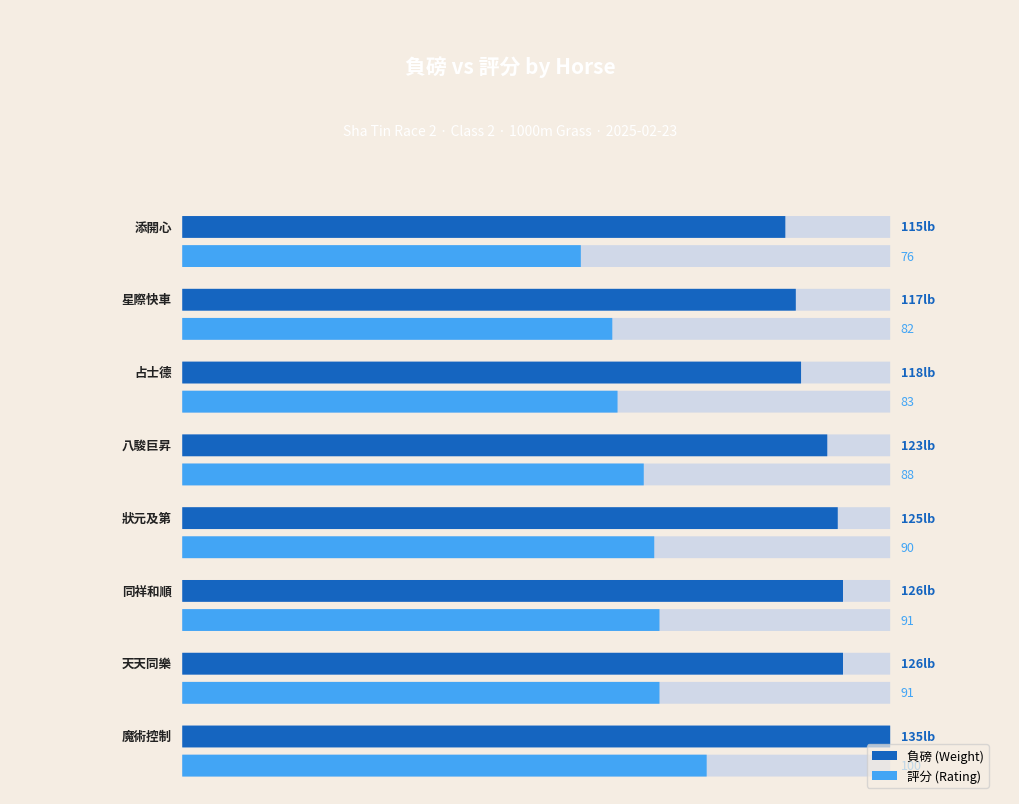

Reading right to left, list all the values displayed in this chart.

負磅: 115	117	118	123	125	126	126	135
評分: 76	82	83	88	90	91	91	100